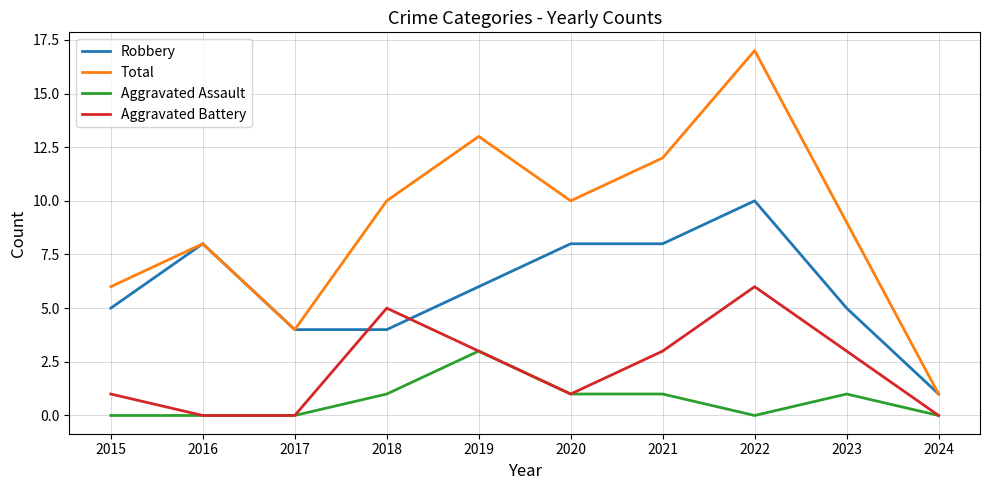

Where is Total nearest to the value 9?

2023